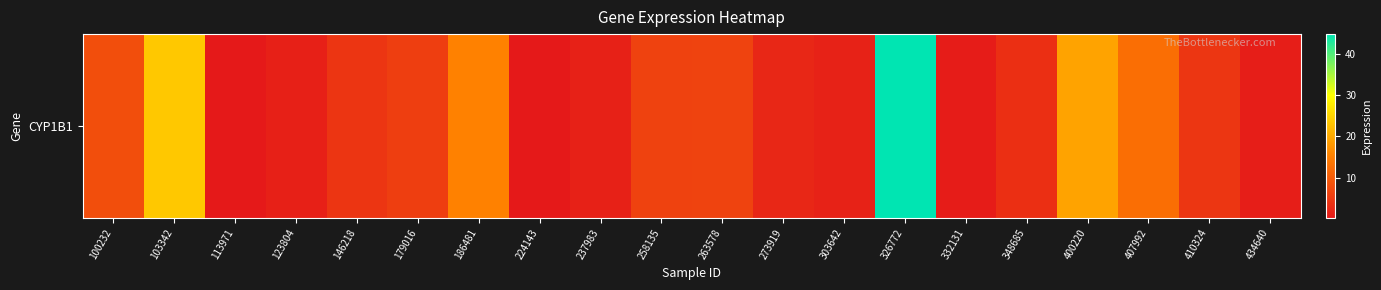

How many values are below 4?

9